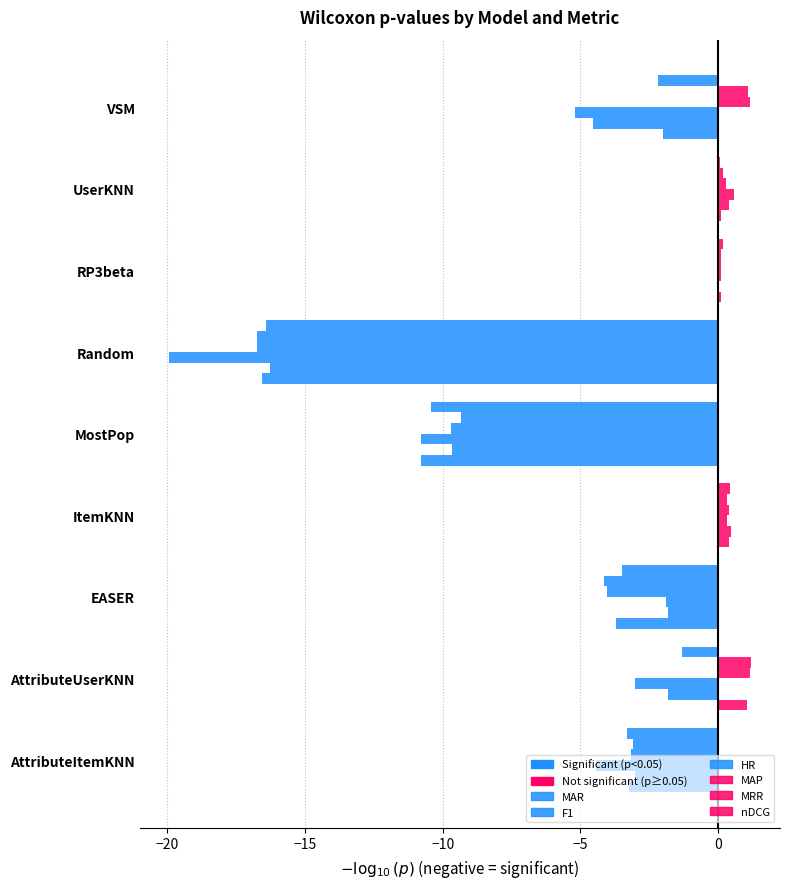

What are all the series names shown in the legend?

MAR, F1, HR, MAP, MRR, nDCG